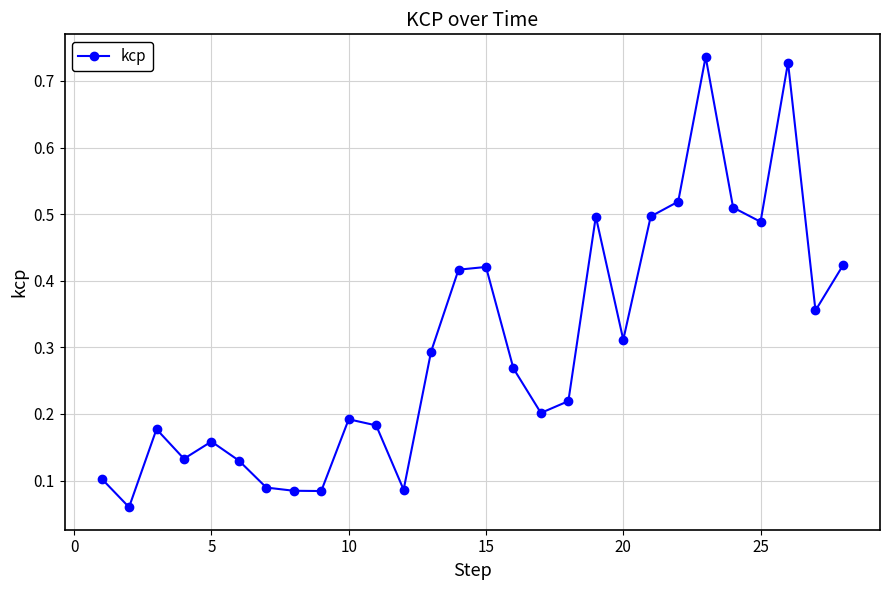

How many points are lower than both their immediate neighbors (excluding endpoints)?

8